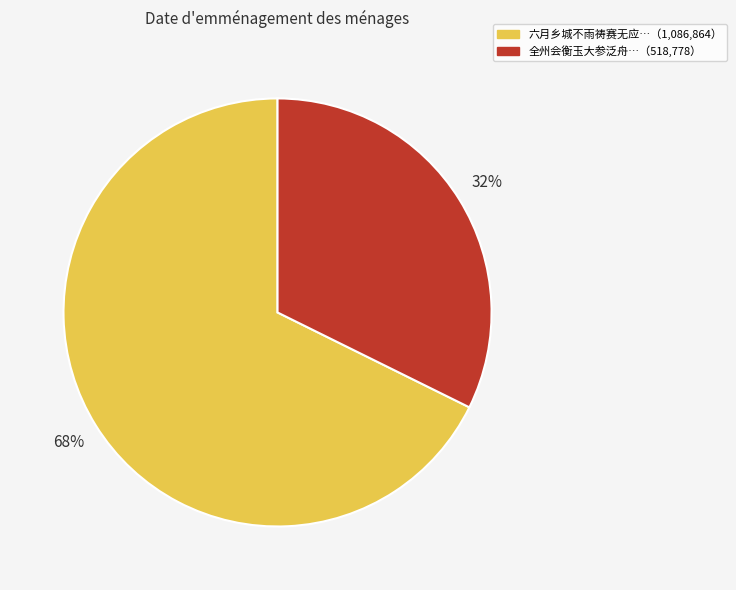

Is there a majority slice in this chart?

Yes